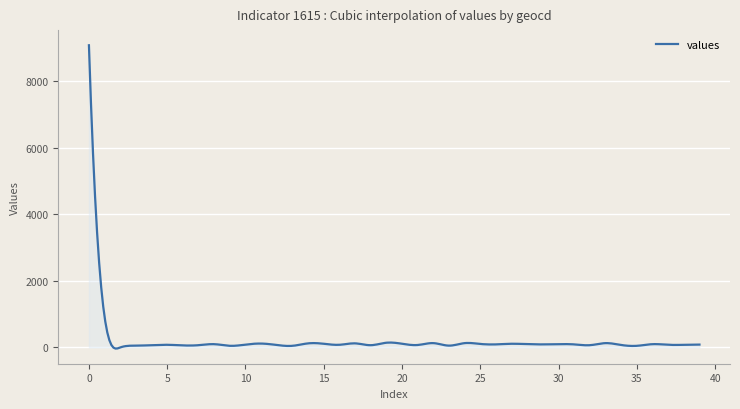

What is the maximum value shown in the chart?

9083.0